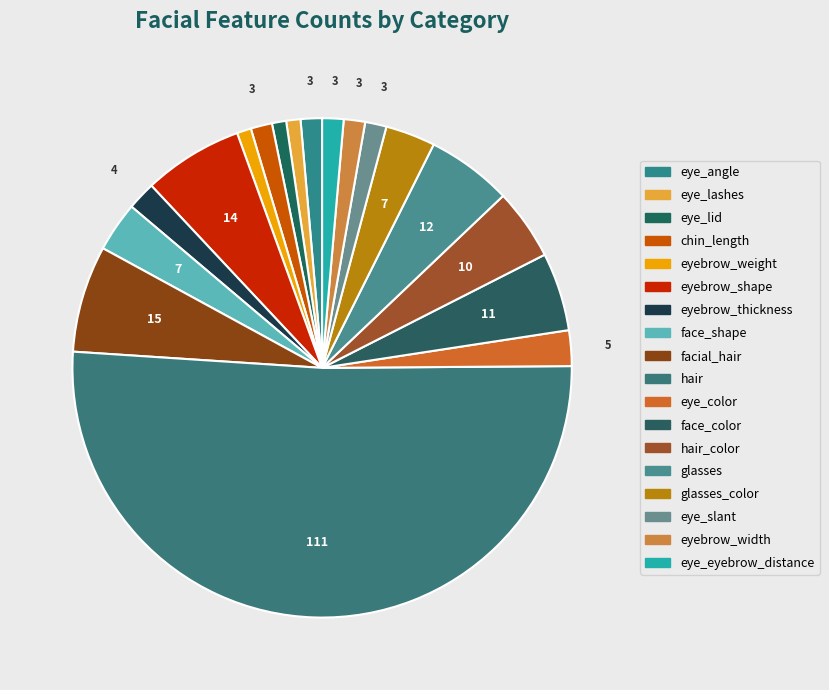

Does any single category account for the majority?

Yes